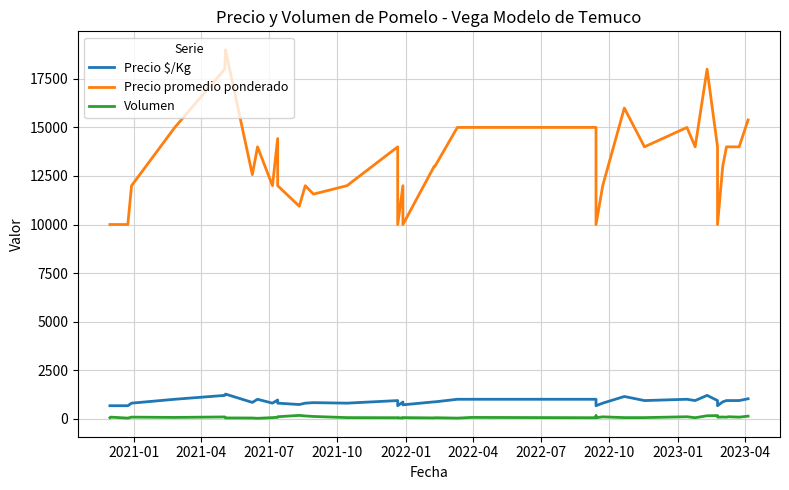

Where does the Volumen series first go above 65?

2021-04